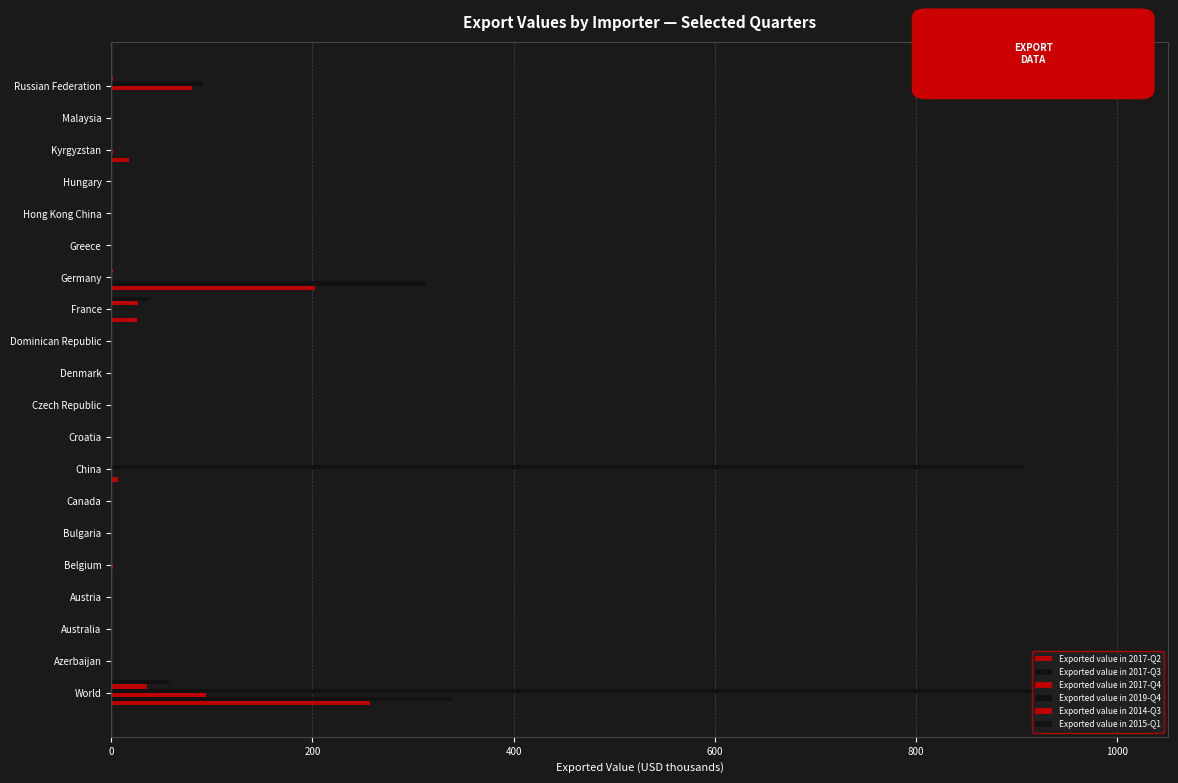

Count the number of categories in the chart.

20